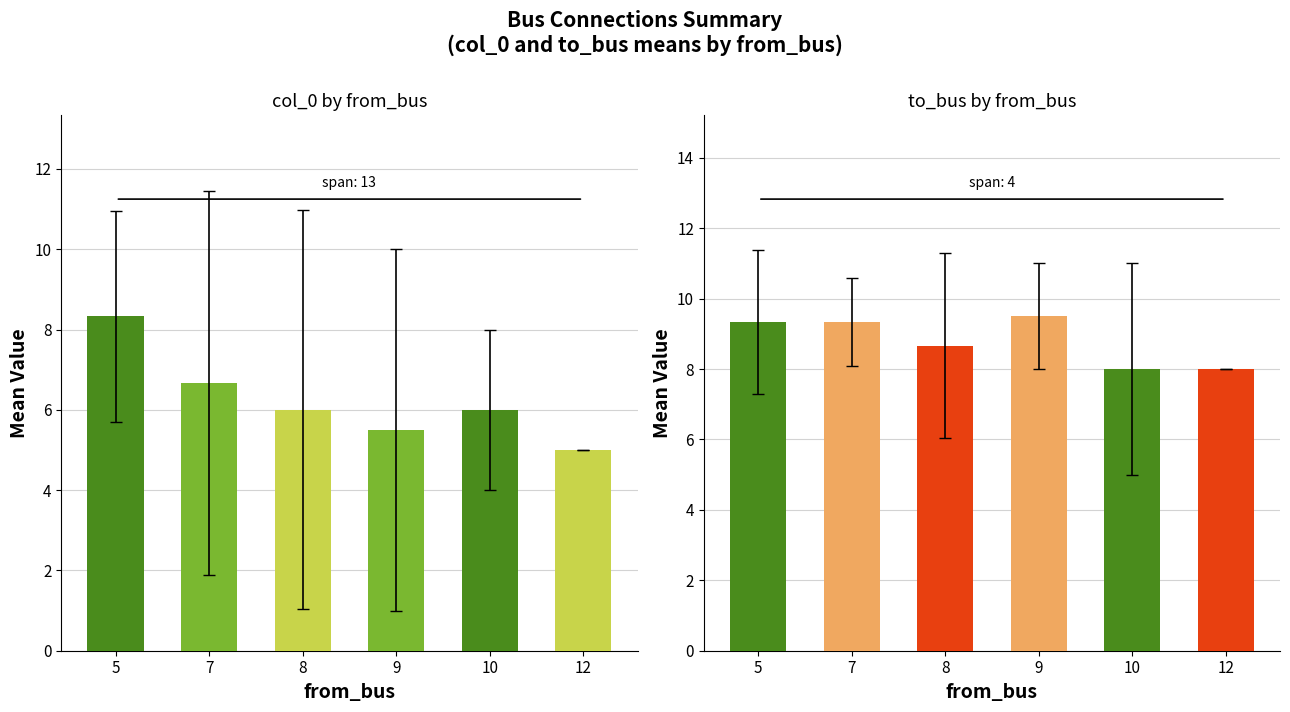

The to_bus series shows 8.7 at 8. True or false?

True